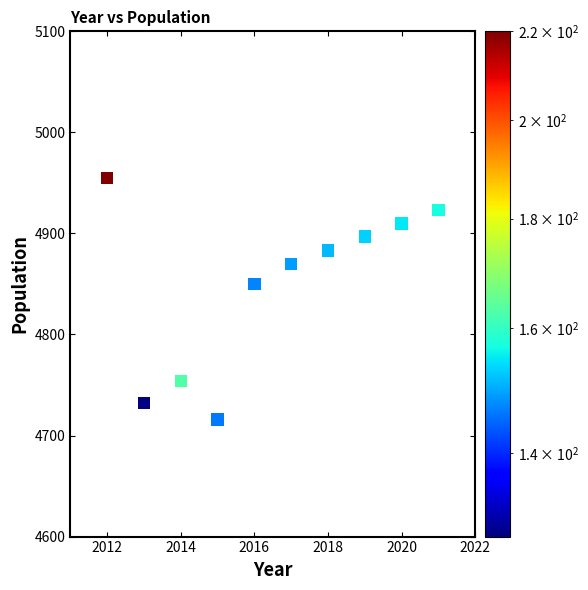

What is the range of X values (max minus min)?

9